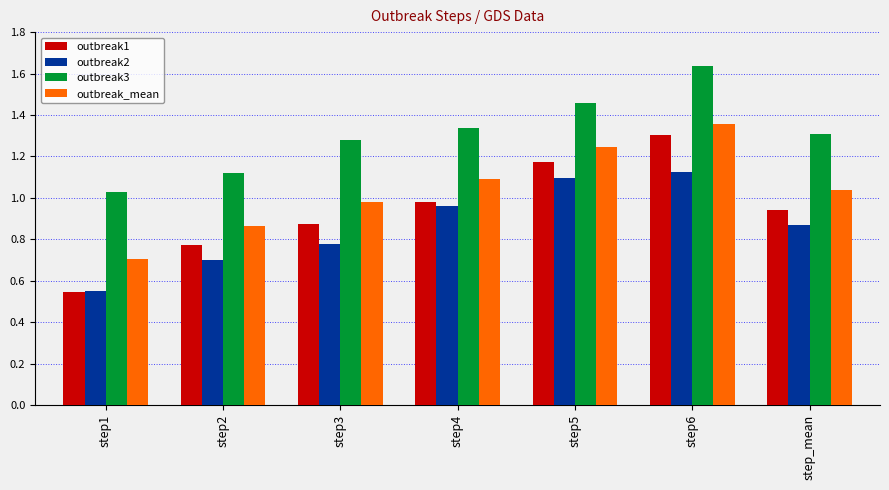

Which series has the widest spread of values?

outbreak1